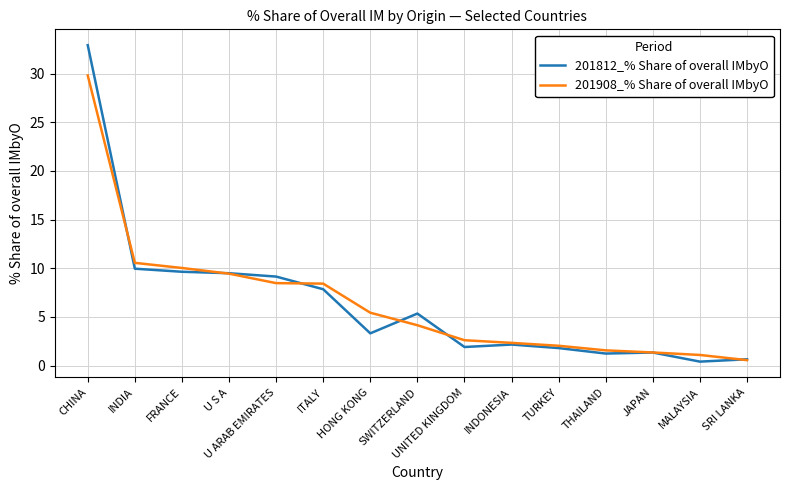

True or false: 201908_% Share of overall IMbyO and 201812_% Share of overall IMbyO intersect in this chart.

True